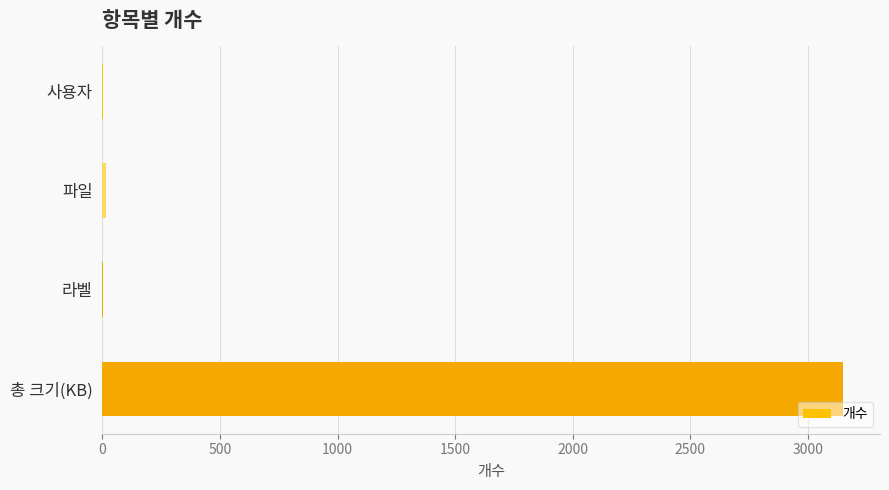

Are the bars horizontal?

Yes